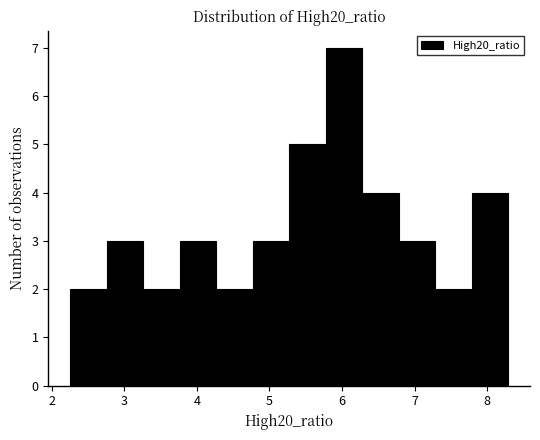

Which range on the x-axis has the tallest bar?

5.8 to 6.3